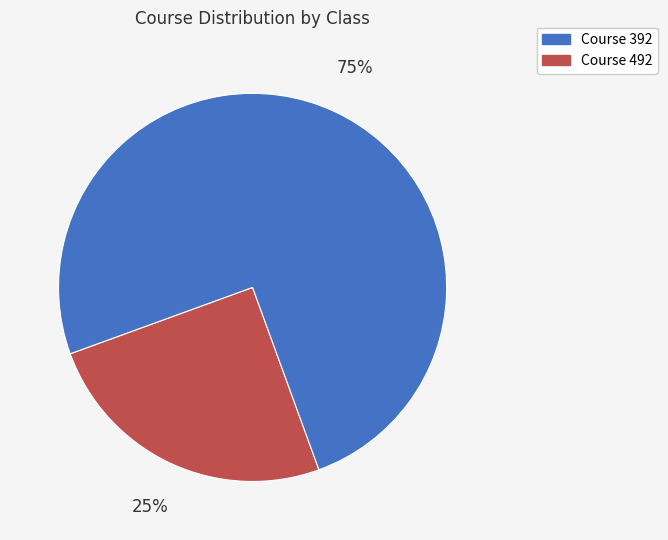

Is there a majority slice in this chart?

Yes